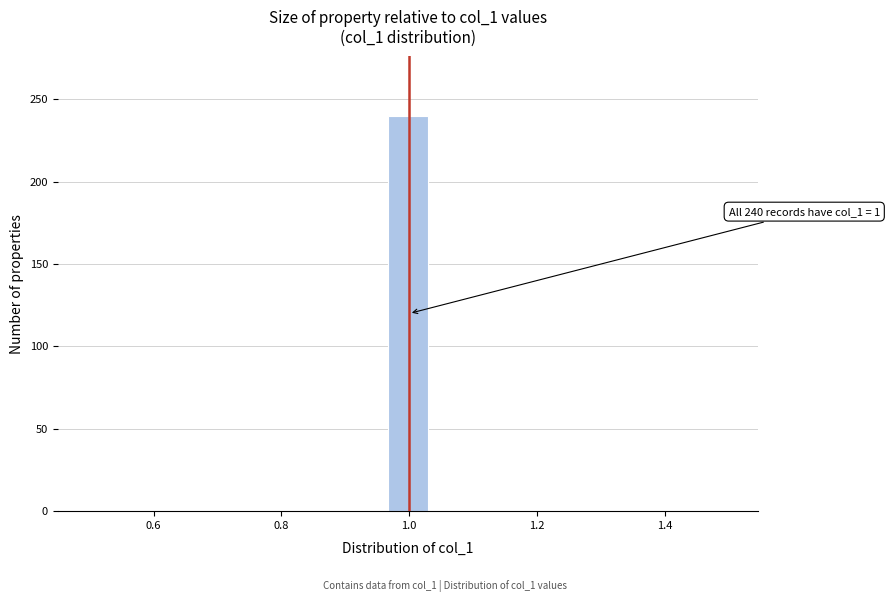

Read against the x-axis, roughly where is the centre of the tallest bar?

1.00